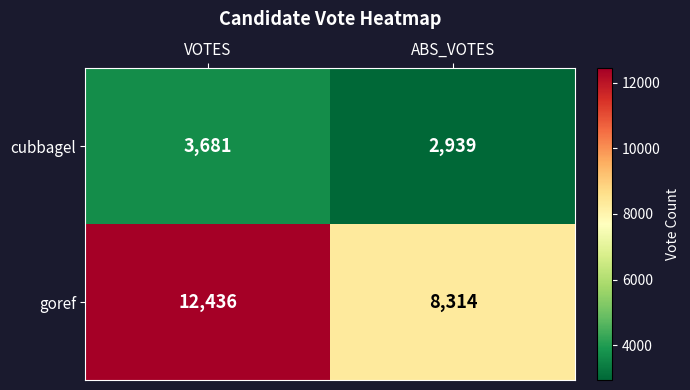

List the series in order of their peak value, lowest first.

cubbagel, goref